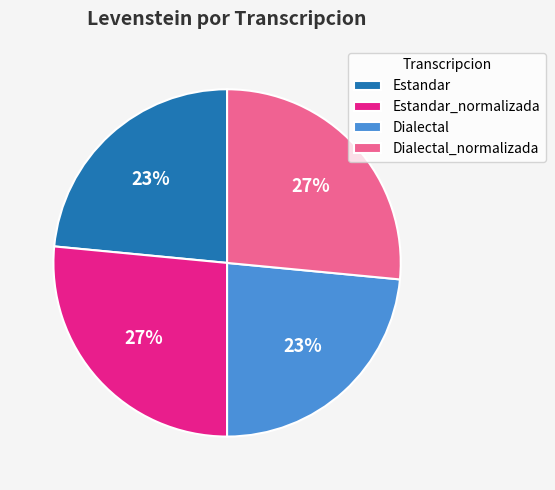

Is Estandar_normalizada the majority of the pie?

No